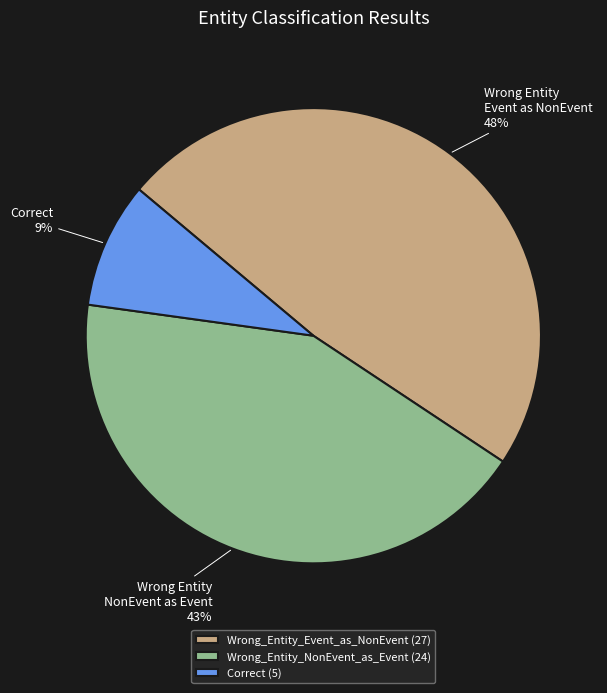

To the nearest percent, what percentage of the pie is Wrong_Entity_NonEvent_as_Event?

43%